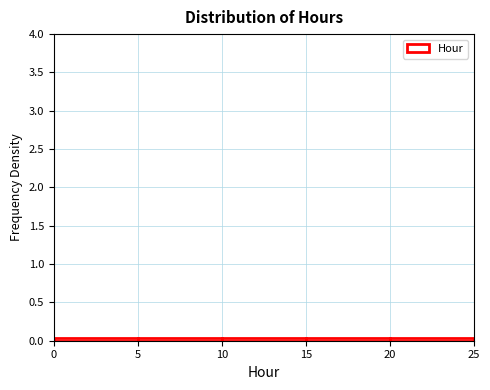

Reading left to right, transcribe this chart: for each bar, give the range it covers on the x-axis and its height. The values are not printed on the chart, so give them approximately, as read against the axis.

0 to 5: under 0.05
5 to 10: under 0.05
10 to 15: under 0.05
15 to 20: under 0.05
20 to 25: under 0.05